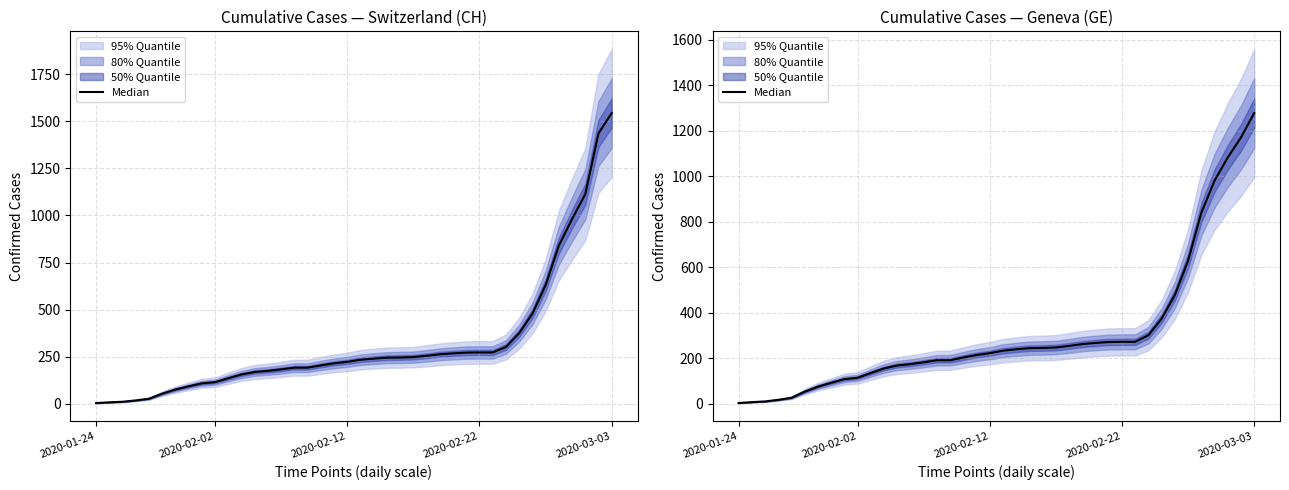

Which category has the lowest value across all series?

2020-01-24